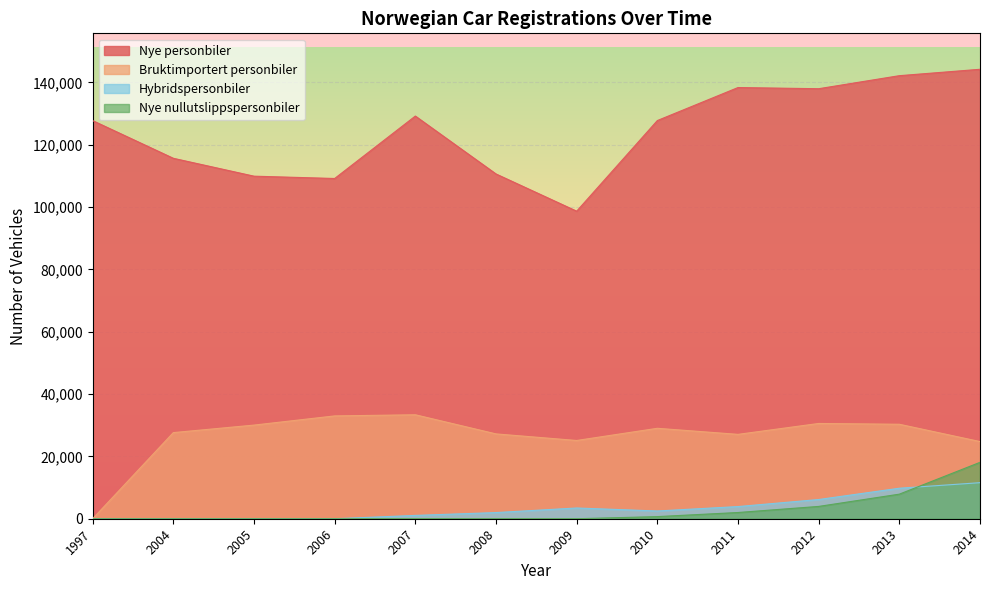

What value does the Nye personbiler series have at 2011, to the nearest 100?

138300